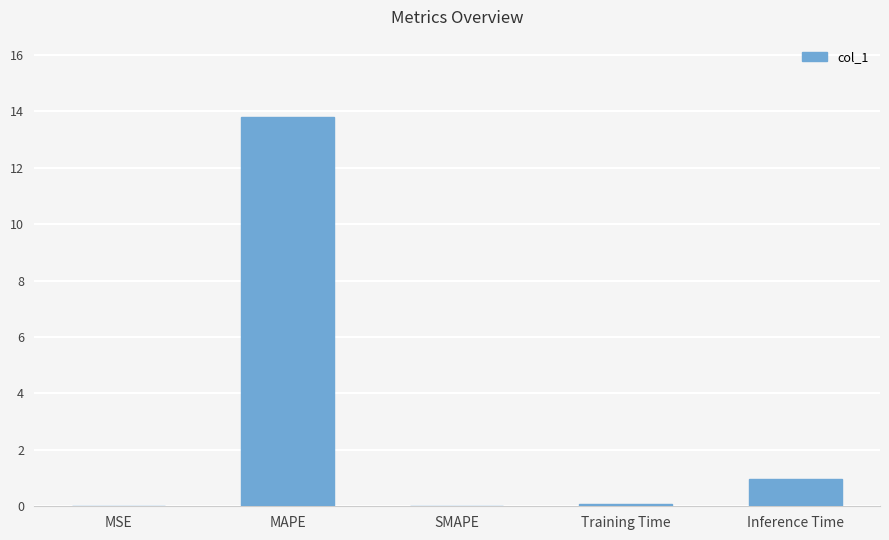

The value at Inference Time is 1.0. True or false?

True